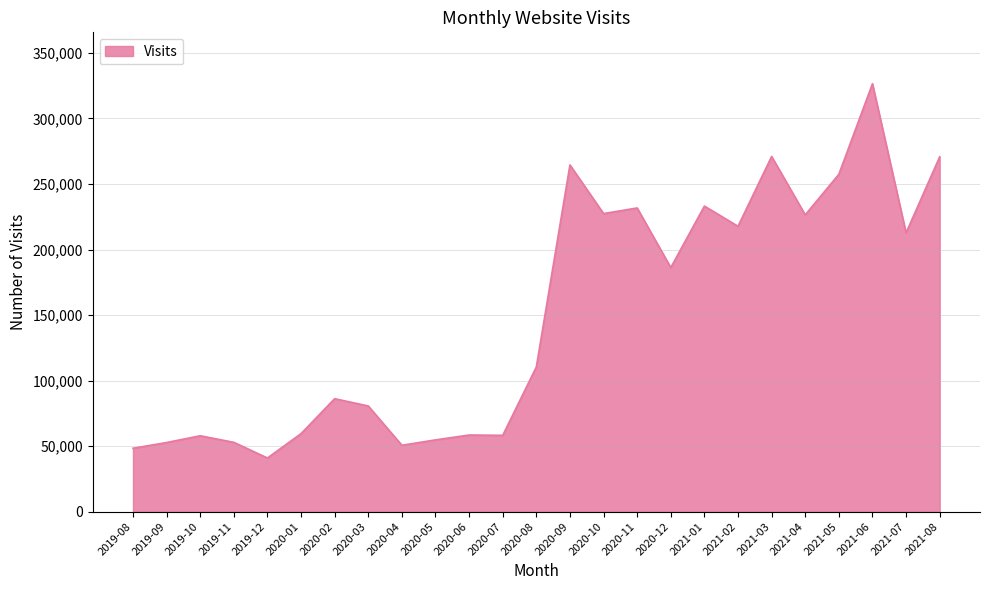

What is the difference between the maximum and minimum values?

285542